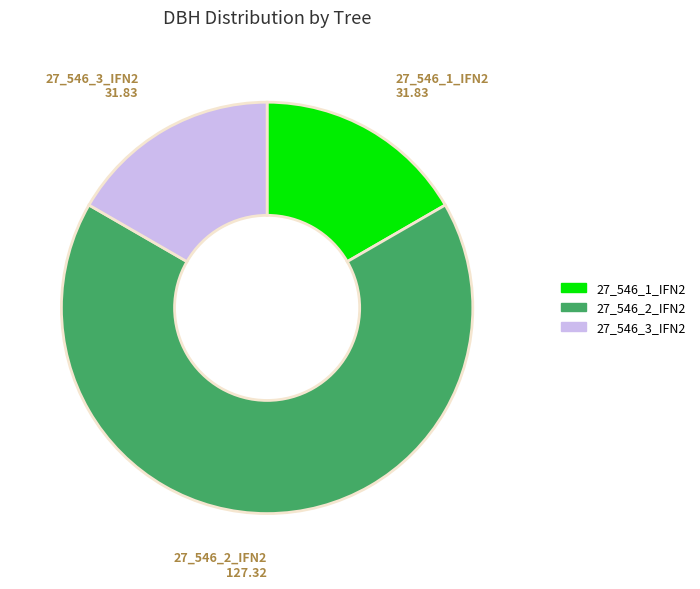

The 27_546_1_IFN2 slice represents 17% of the pie. True or false?

True